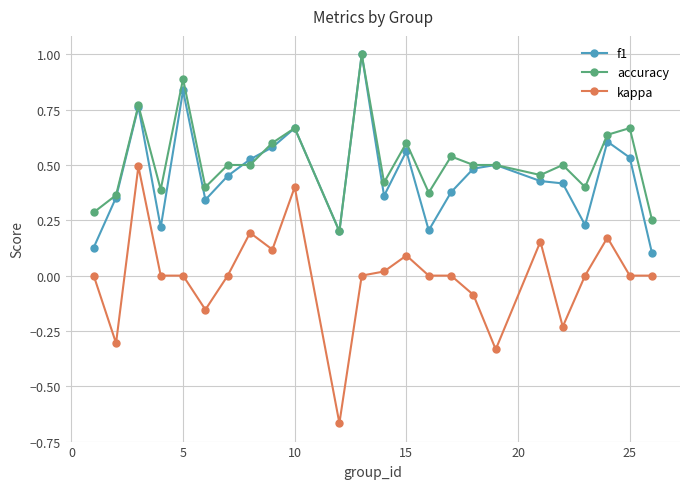

Is this an area chart (filled region under the line)?

No